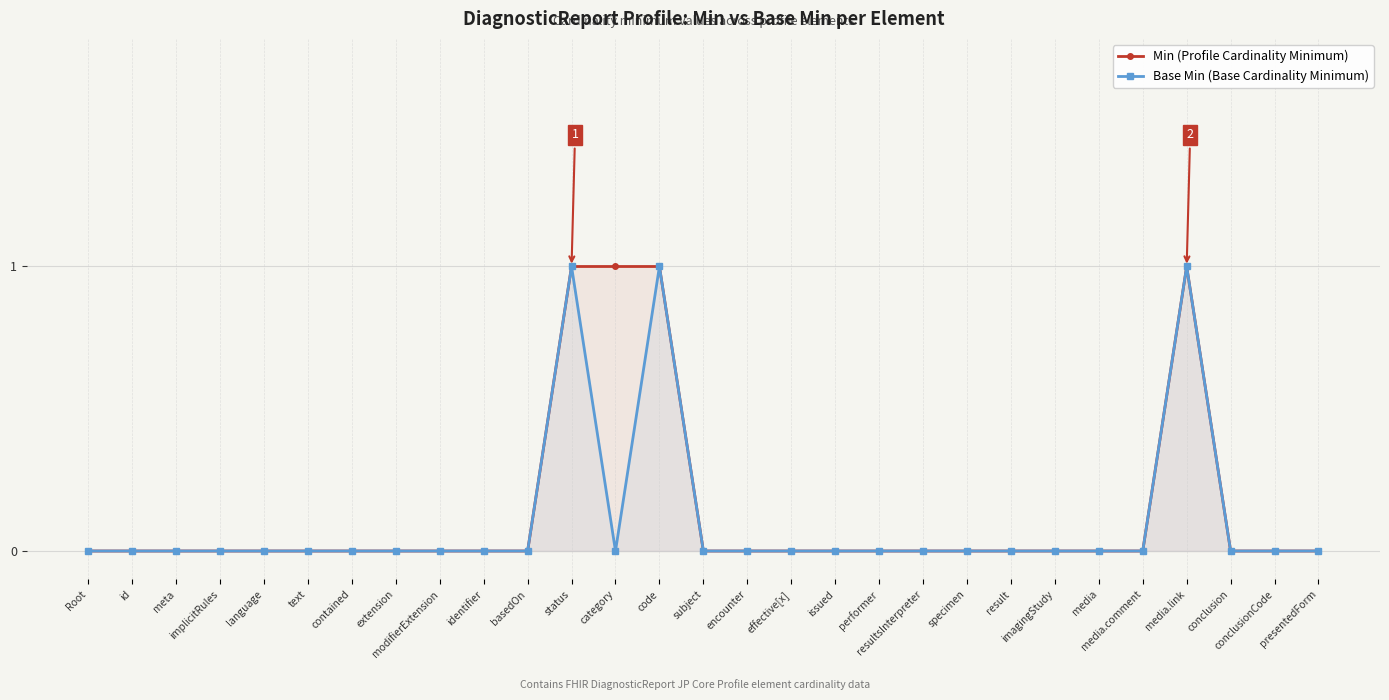

List the labels in order of Base Min (Base Cardinality Minimum) value, smallest first.

Root, id, meta, implicitRules, language, text, contained, extension, modifierExtension, identifier, basedOn, category, subject, encounter, effective[x], issued, performer, resultsInterpreter, specimen, result, imagingStudy, media, media.comment, conclusion, conclusionCode, presentedForm, status, code, media.link